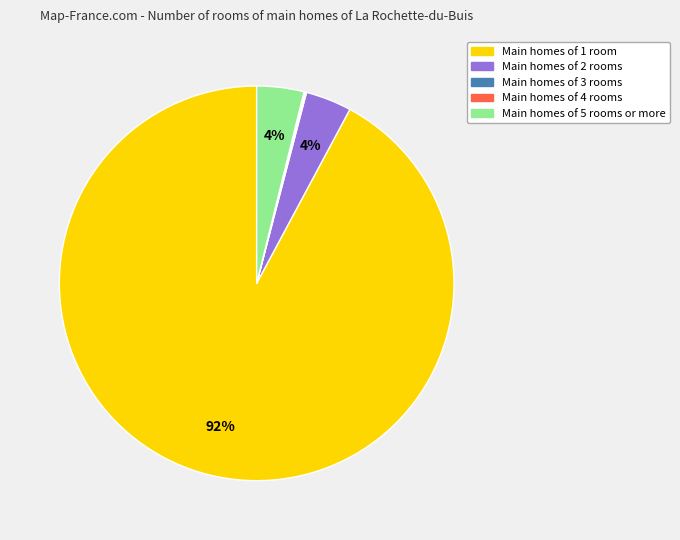

Is there a majority slice in this chart?

Yes